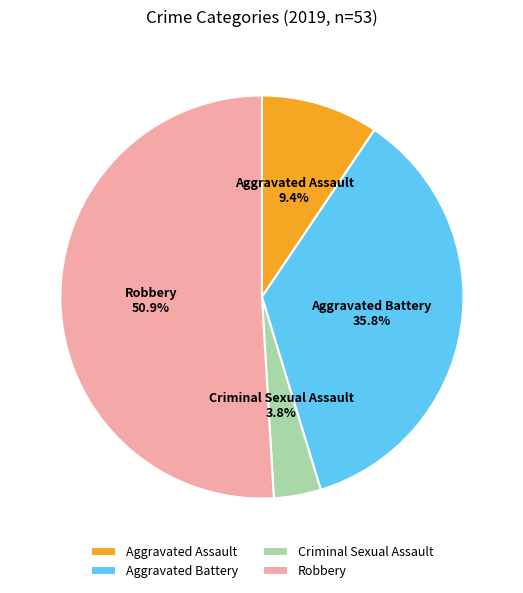

Which has a higher value, Aggravated Battery or Criminal Sexual Assault?

Aggravated Battery